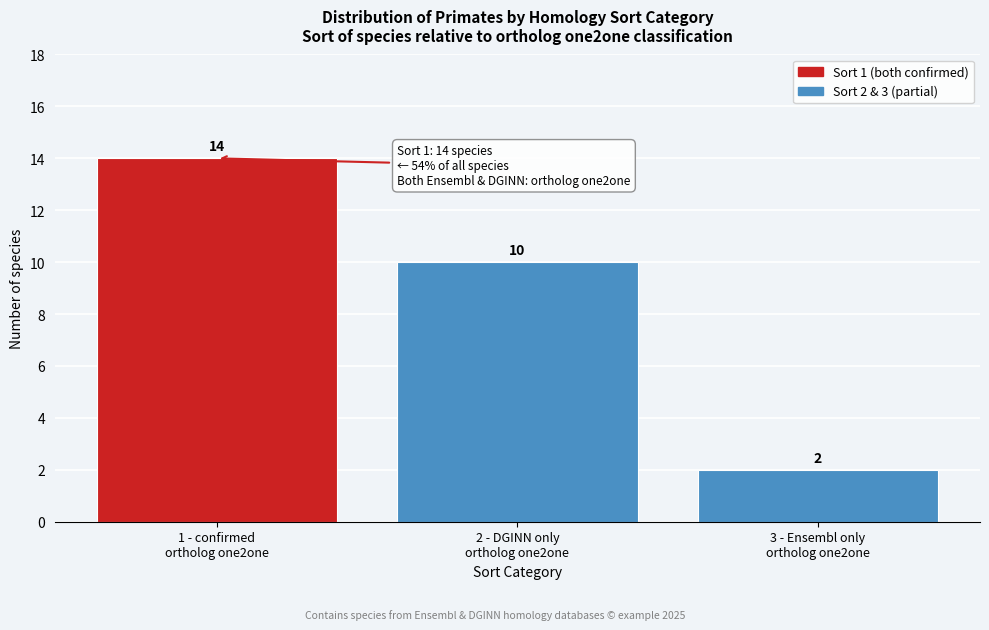

Reading left to right, list all the values displayed in this chart.

14	10	2